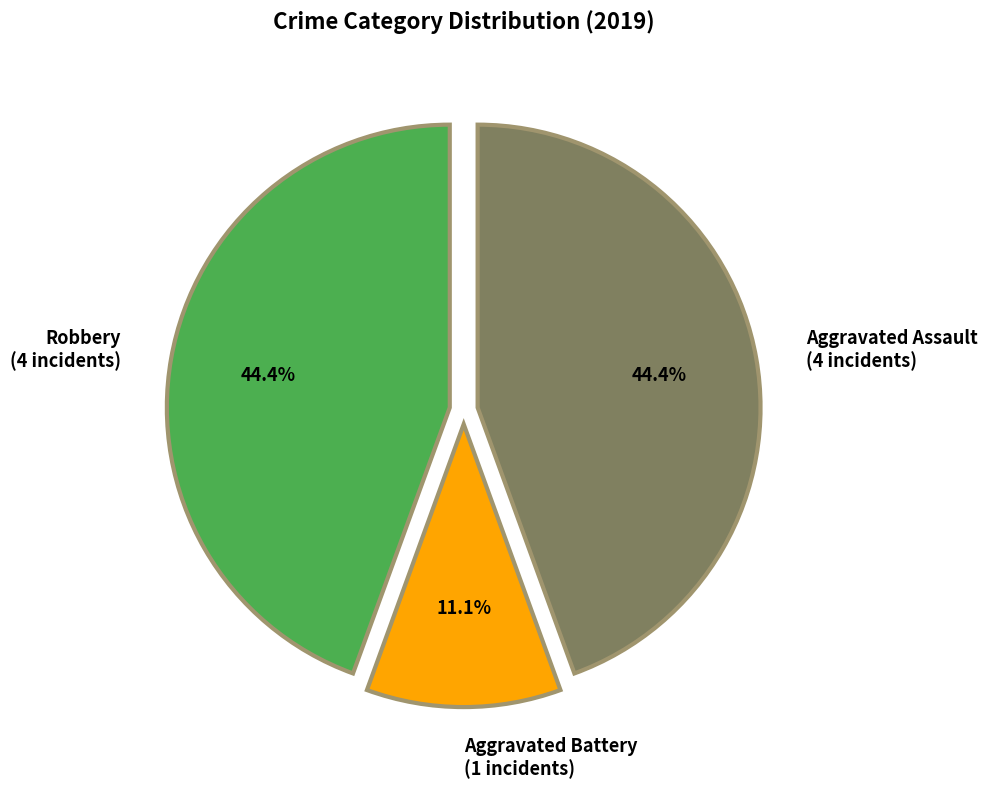

Does Aggravated Battery account for over 50% of the chart?

No